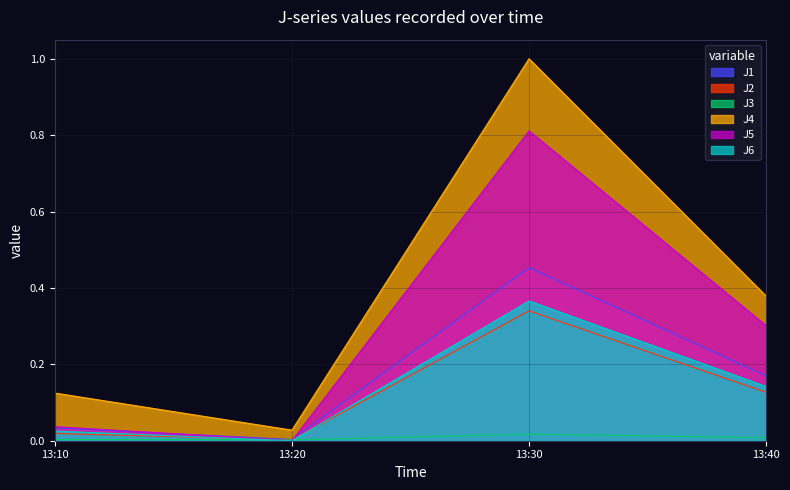

Reading left to right, what are all the values shown in this chart?

J1: 0.0	0.0	0.5	0.2
J2: 0.0	0.0	0.3	0.1
J3: 0.0	0.0	0.0	0.0
J4: 0.1	0.0	1.0	0.4
J5: 0.0	0.0	0.8	0.3
J6: 0.0	0.0	0.4	0.1